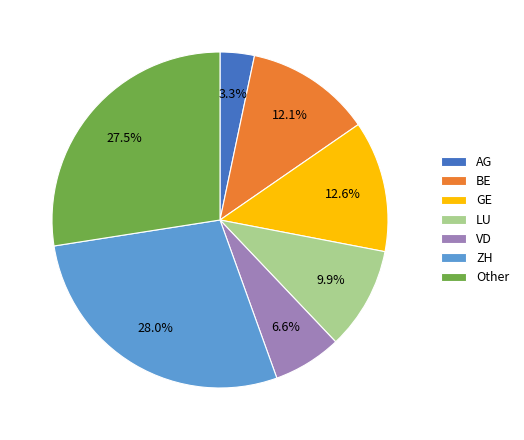

What percentage is the BE slice, to the nearest percent?

12%